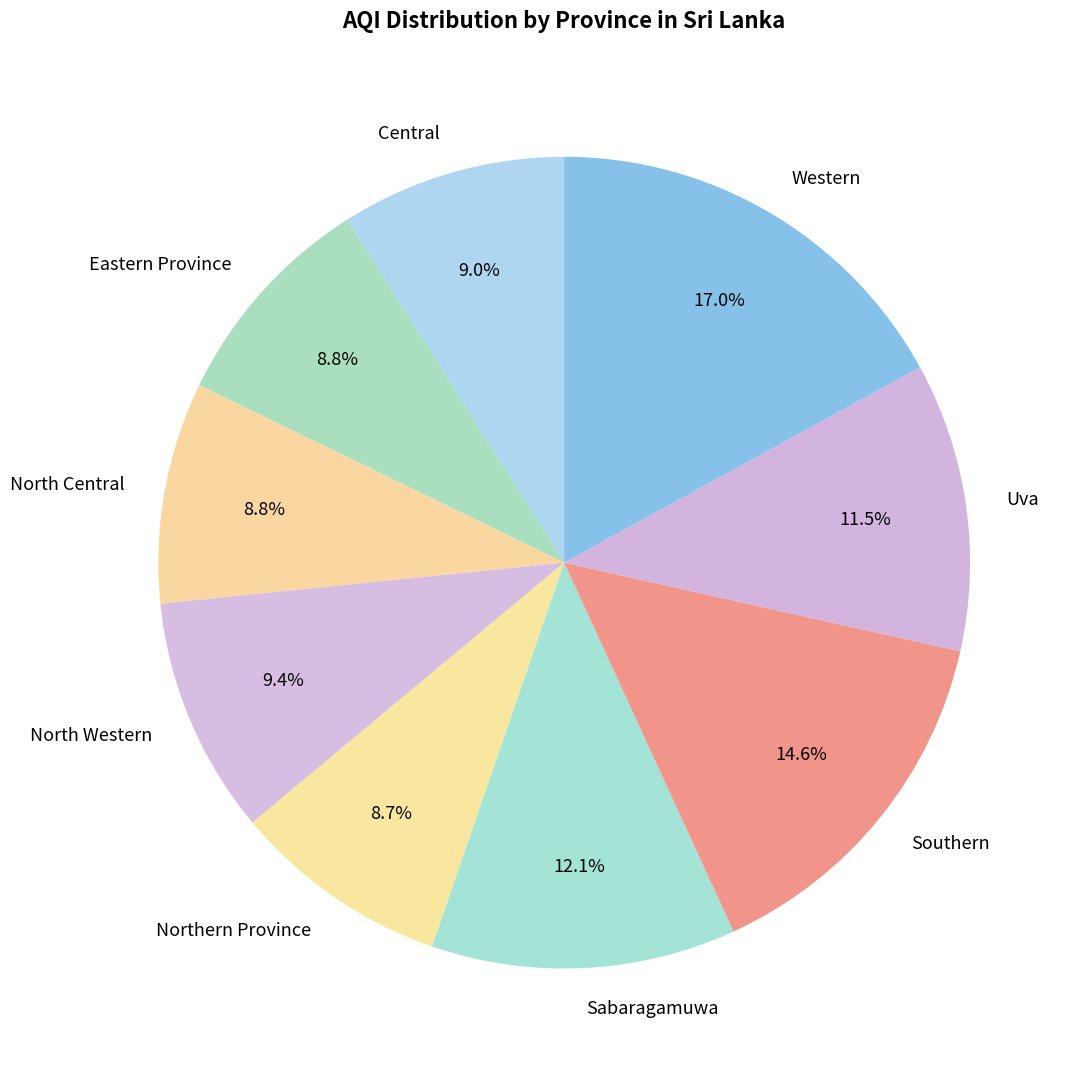

What percentage is the Eastern Province slice, to the nearest percent?

9%